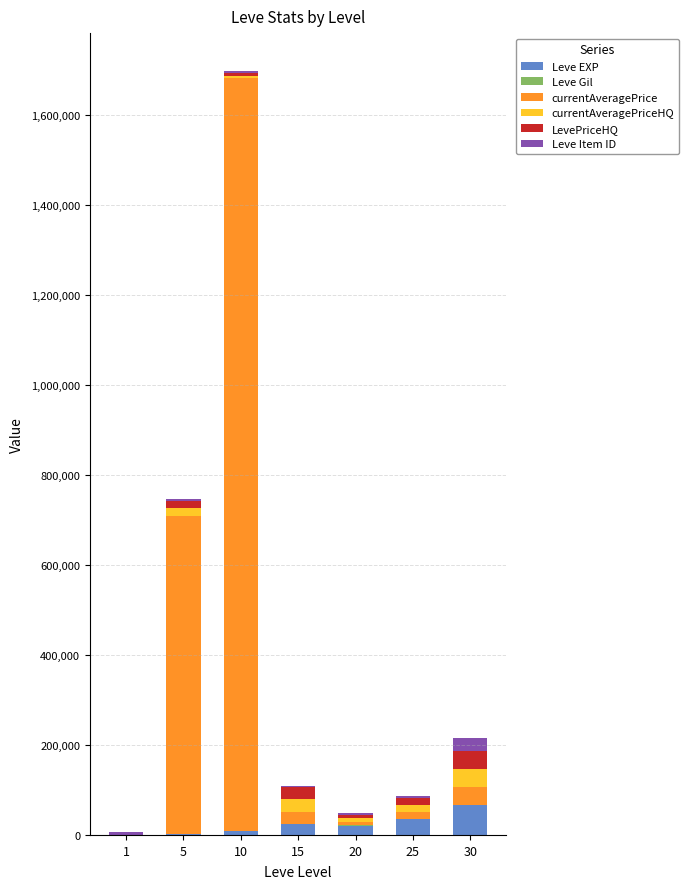

Rank the categories by Leve EXP value from highest to lowest.

30, 25, 15, 20, 10, 5, 1